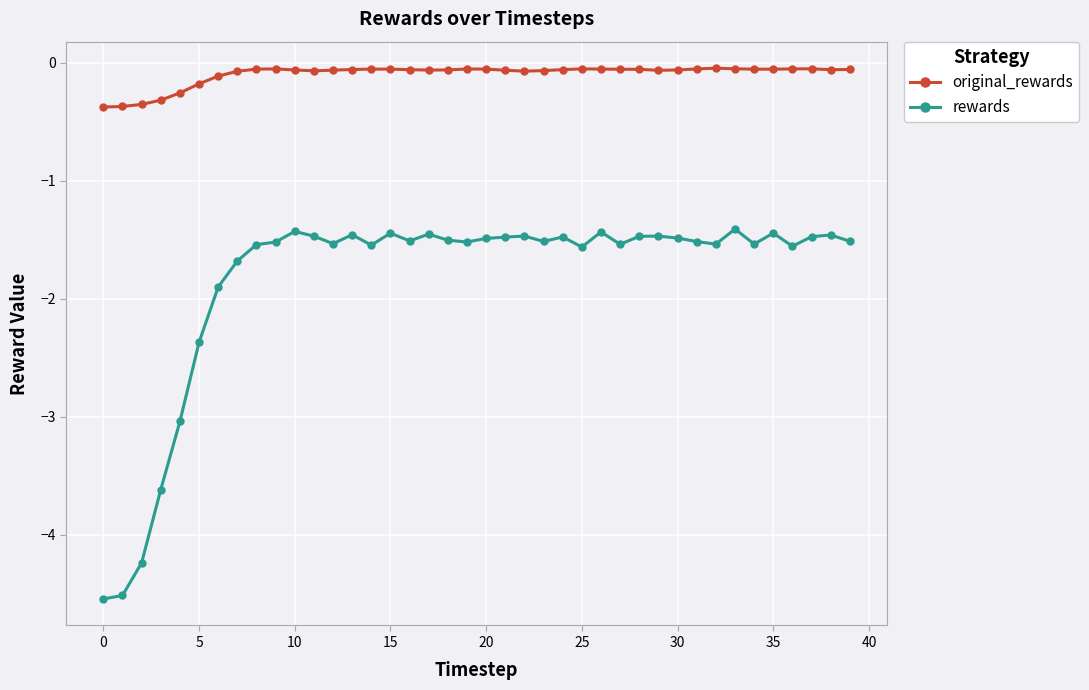

What is the lowest value of the original_rewards series?

-0.4